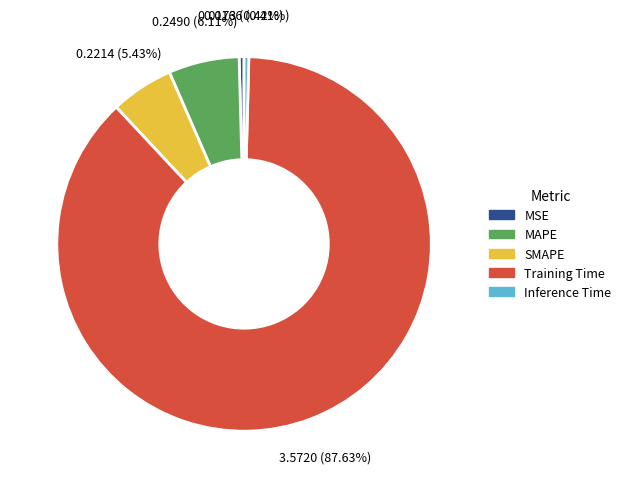

Which slice is the largest?

Training Time